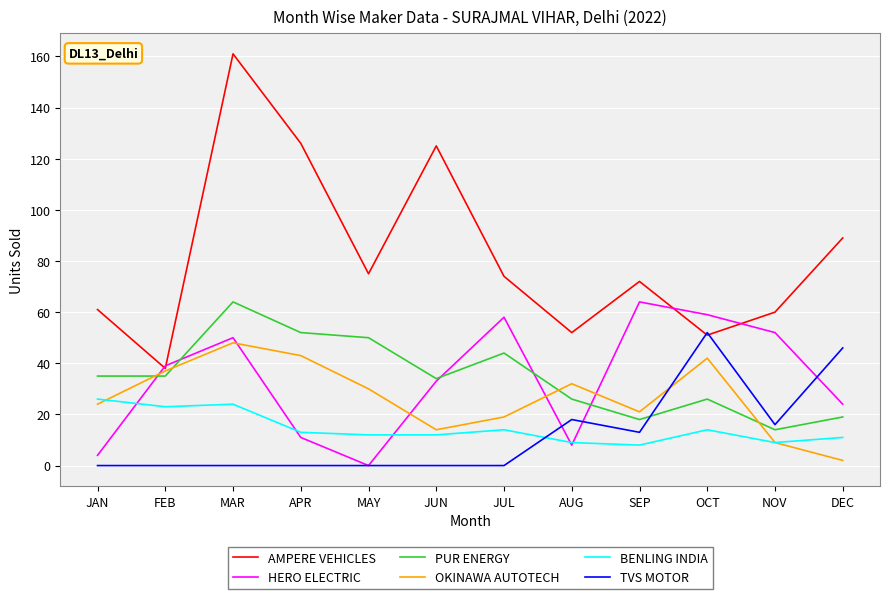

Is it true that BENLING INDIA equals 21 at APR?

False